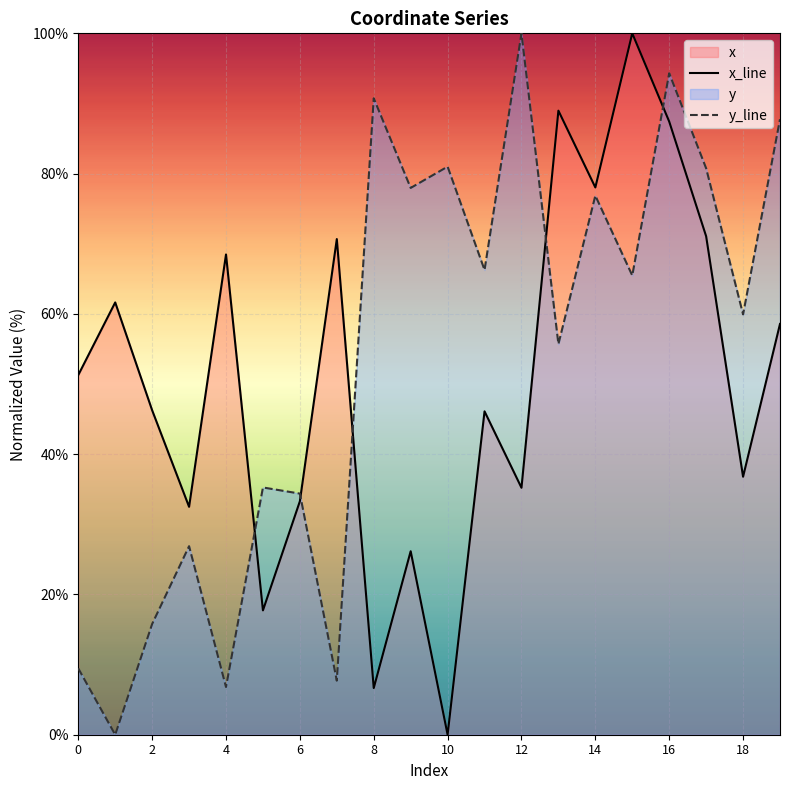

What is the difference between the second highest and minimum values in the x_line series?

89.0